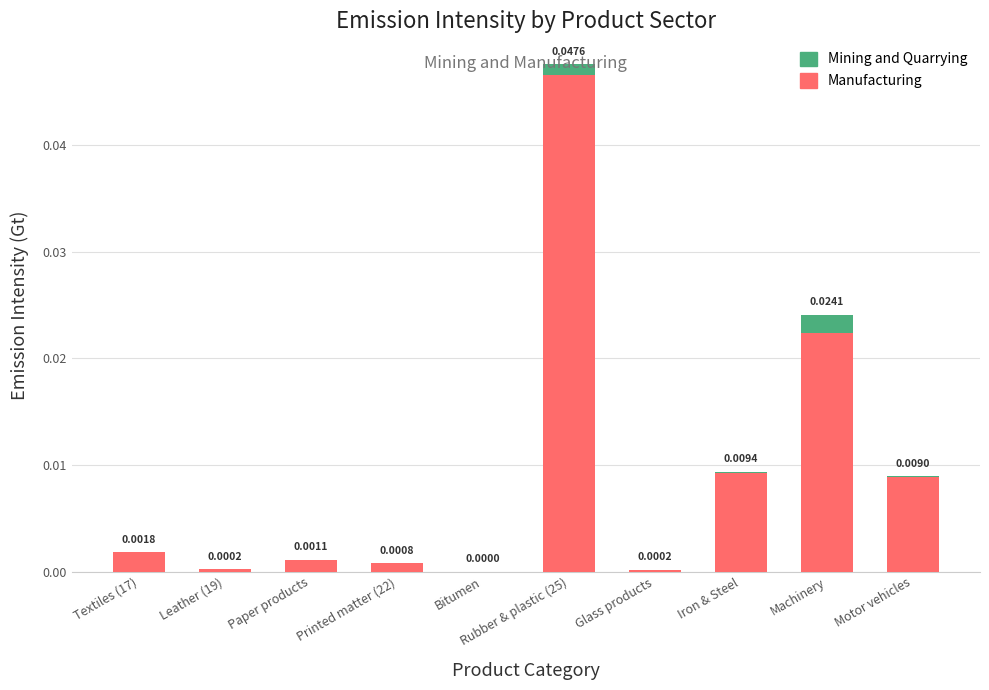

How many values in the Manufacturing series exceed 0?

9